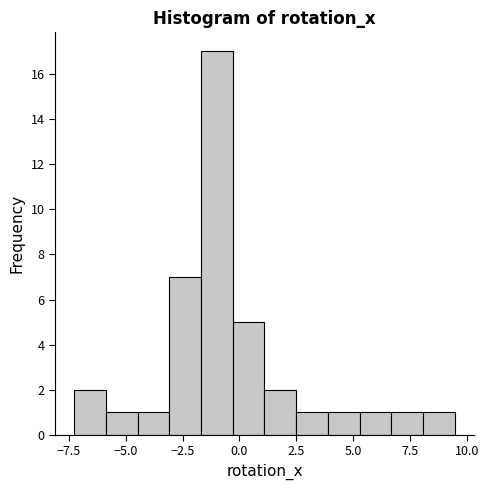

Read against the x-axis, roughly where is the centre of the tallest bar?

-1.0